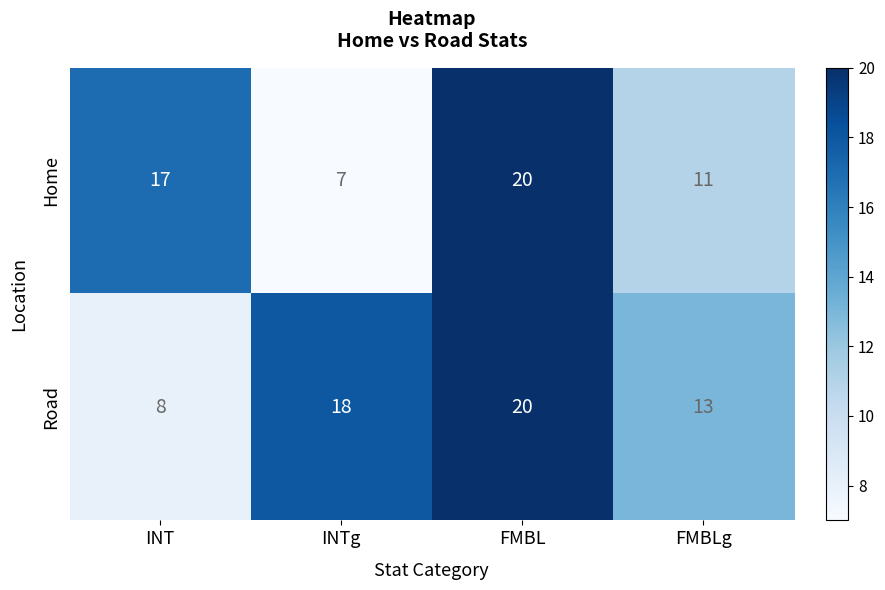

What is the average value of the Home series?

14